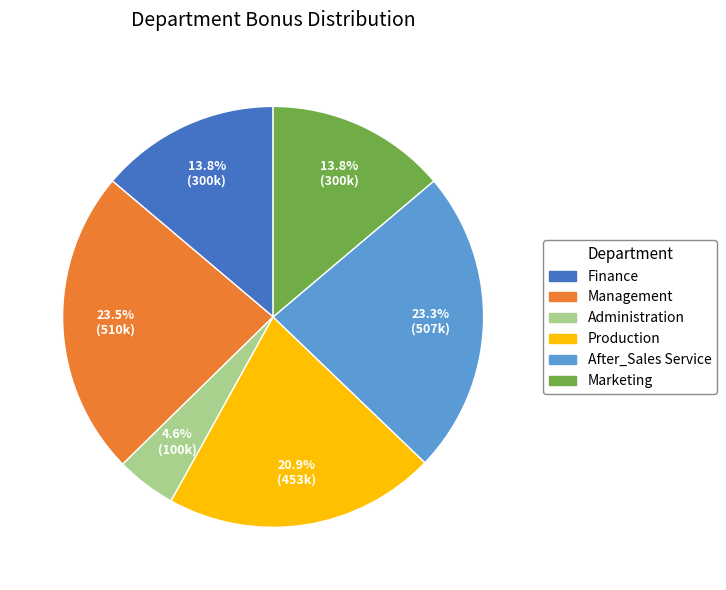

Combined, what portion of the pie is Marketing and Management?

37.3%